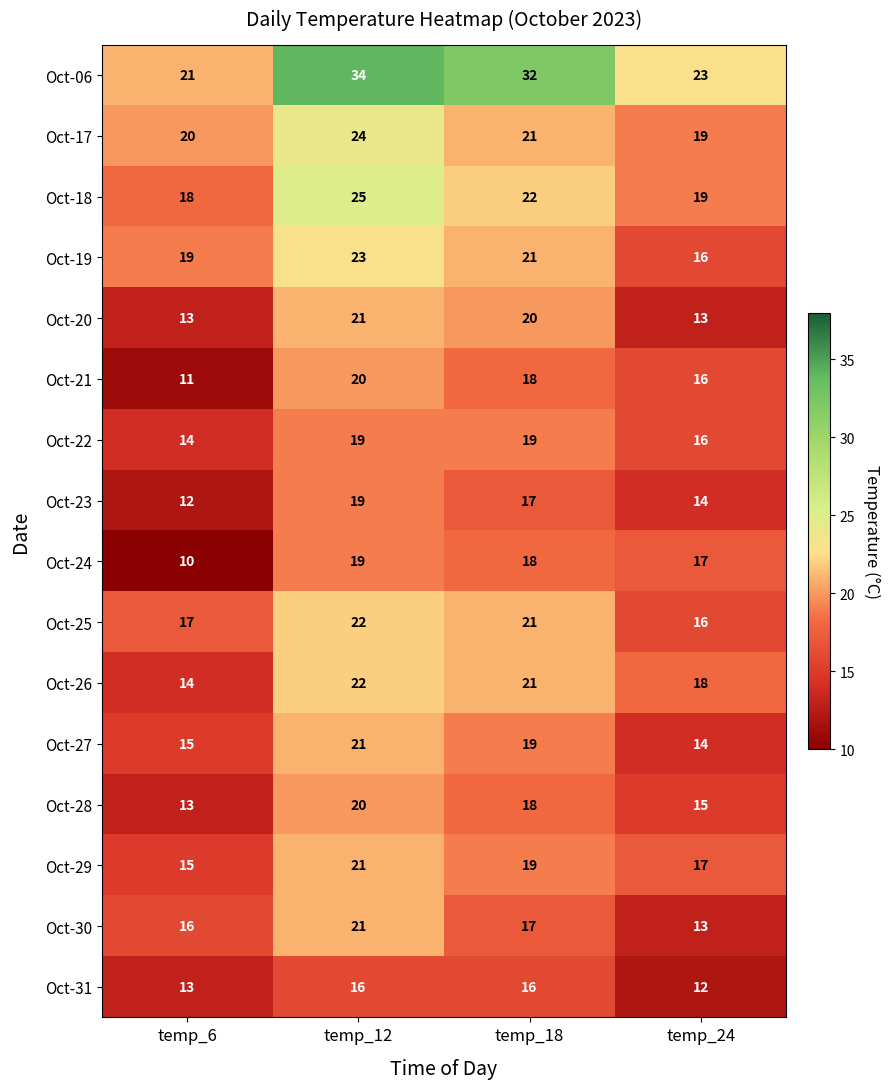

Which label corresponds to the smallest value in the chart?

temp_6